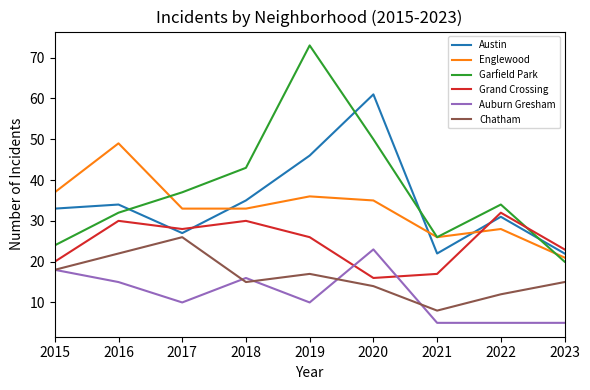

Reading left to right, what are all the values shown in this chart?

Austin: 2015=33	2016=34	2017=27	2018=35	2019=46	2020=61	2021=22	2022=31	2023=22
Englewood: 2015=37	2016=49	2017=33	2018=33	2019=36	2020=35	2021=26	2022=28	2023=21
Garfield Park: 2015=24	2016=32	2017=37	2018=43	2019=73	2020=50	2021=26	2022=34	2023=20
Grand Crossing: 2015=20	2016=30	2017=28	2018=30	2019=26	2020=16	2021=17	2022=32	2023=23
Auburn Gresham: 2015=18	2016=15	2017=10	2018=16	2019=10	2020=23	2021=5	2022=5	2023=5
Chatham: 2015=18	2016=22	2017=26	2018=15	2019=17	2020=14	2021=8	2022=12	2023=15